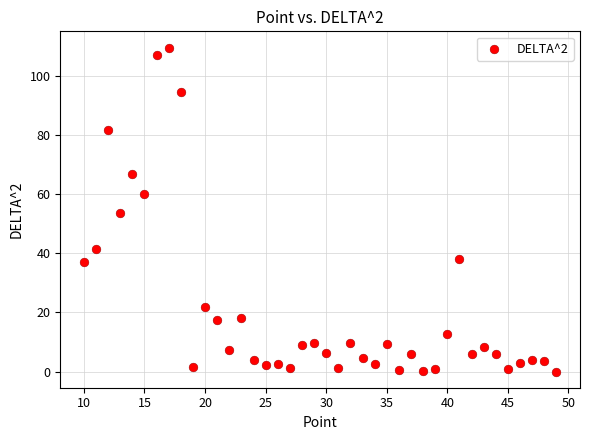

What is the range of Y values (max minus min)?

109.5